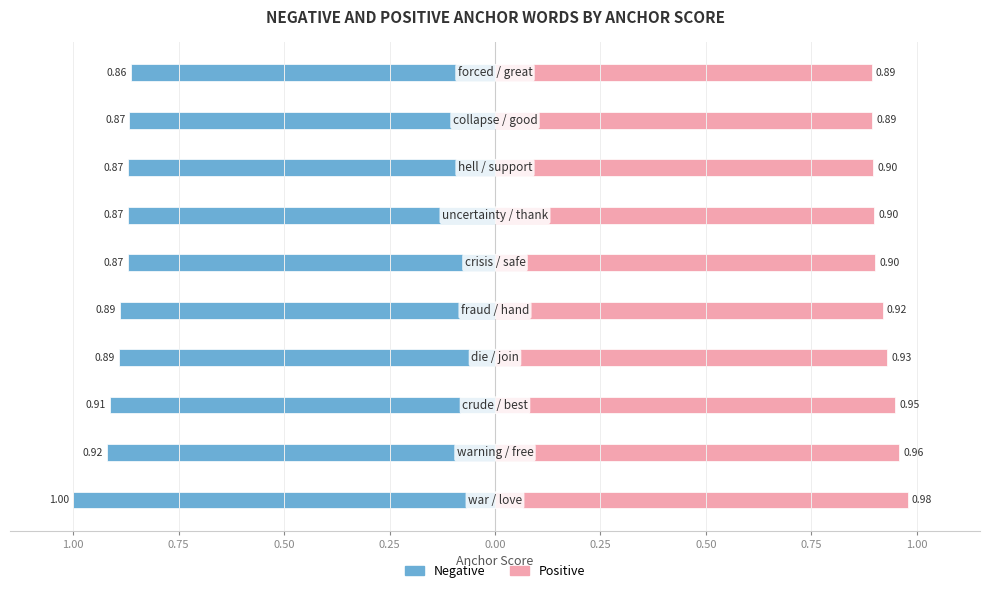

What are all the series names shown in the legend?

Negative, Positive